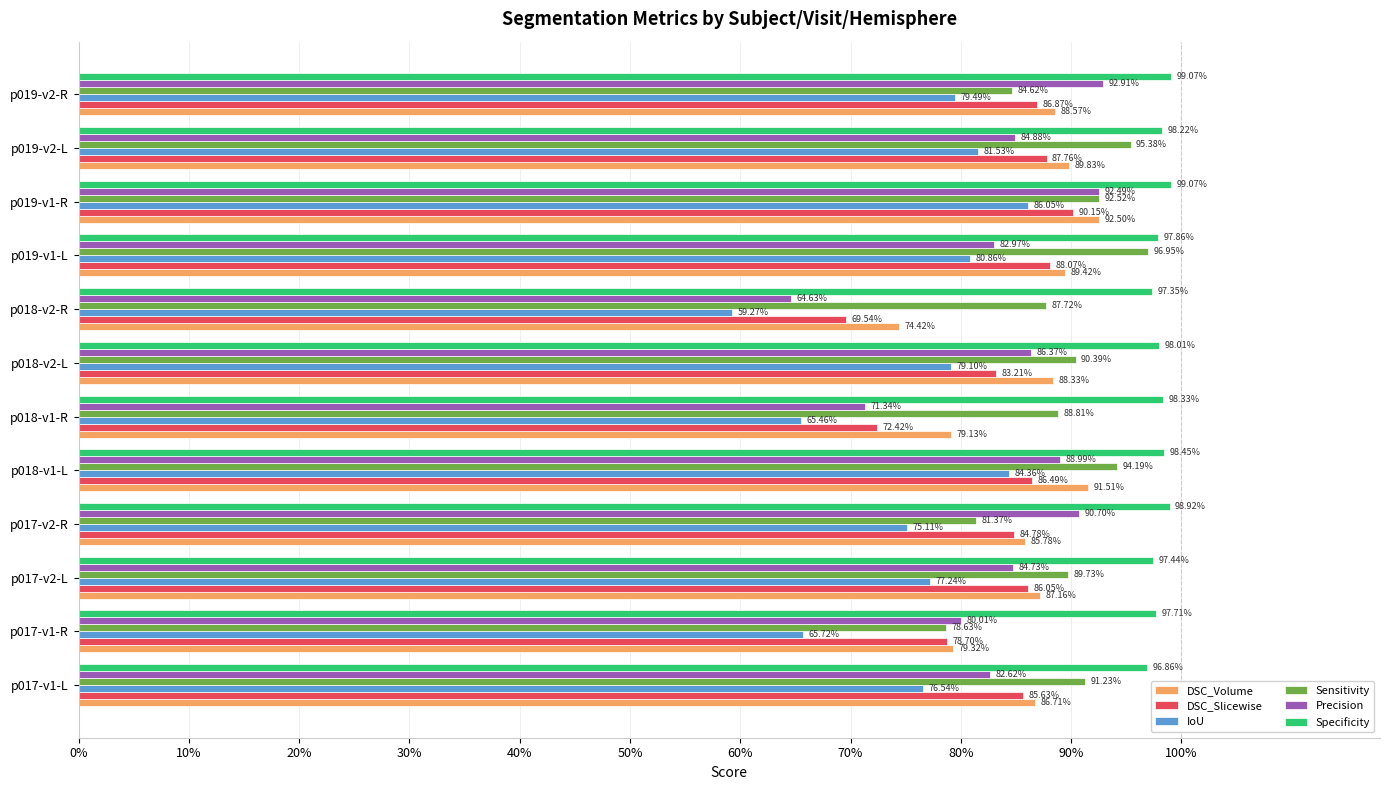

What are all the series names shown in the legend?

DSC_Volume, DSC_Slicewise, IoU, Sensitivity, Precision, Specificity